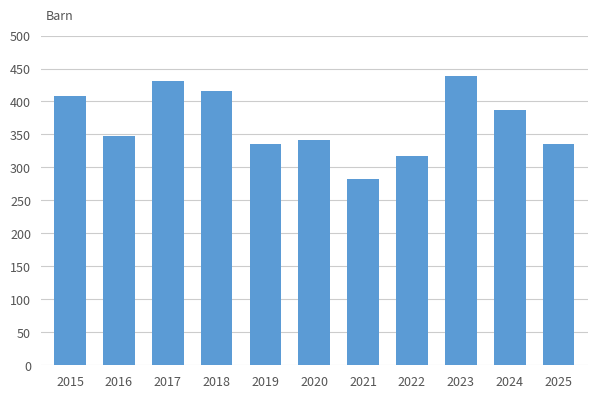

True or false: the data shows 416 at 2018.

True